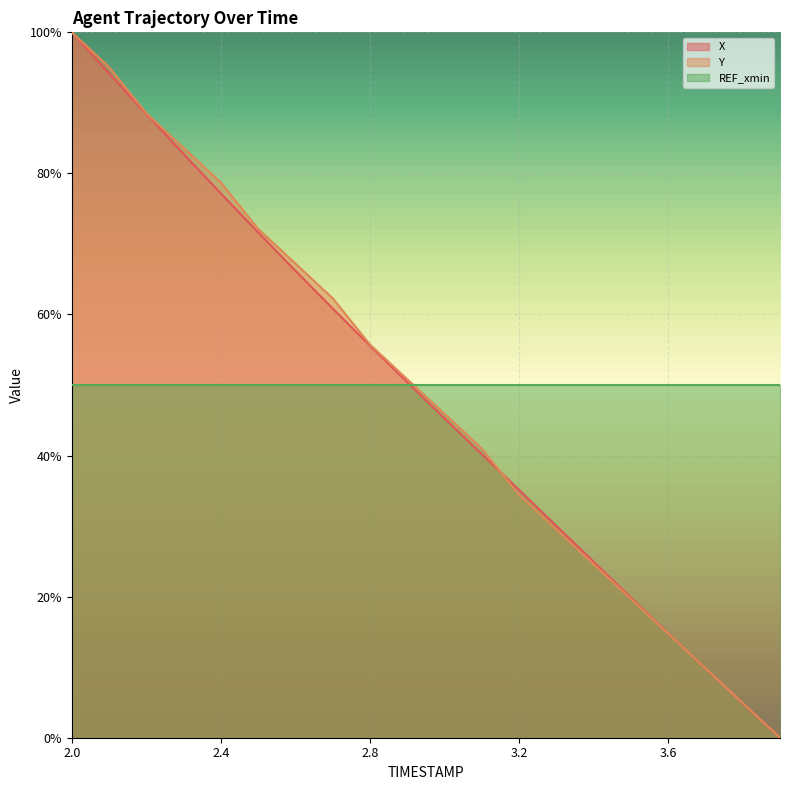

Reading right to left, transcribe all the data shown in this chart.

X: 0.0	0.0	0.1	0.1	0.2	0.2	0.3	0.4	0.4	0.5	0.5	0.6	0.6	0.7	0.7	0.8	0.8	0.9	0.9	1.0
Y: 0.0	0.0	0.1	0.1	0.2	0.2	0.3	0.3	0.4	0.5	0.5	0.6	0.6	0.7	0.7	0.8	0.8	0.9	1.0	1.0